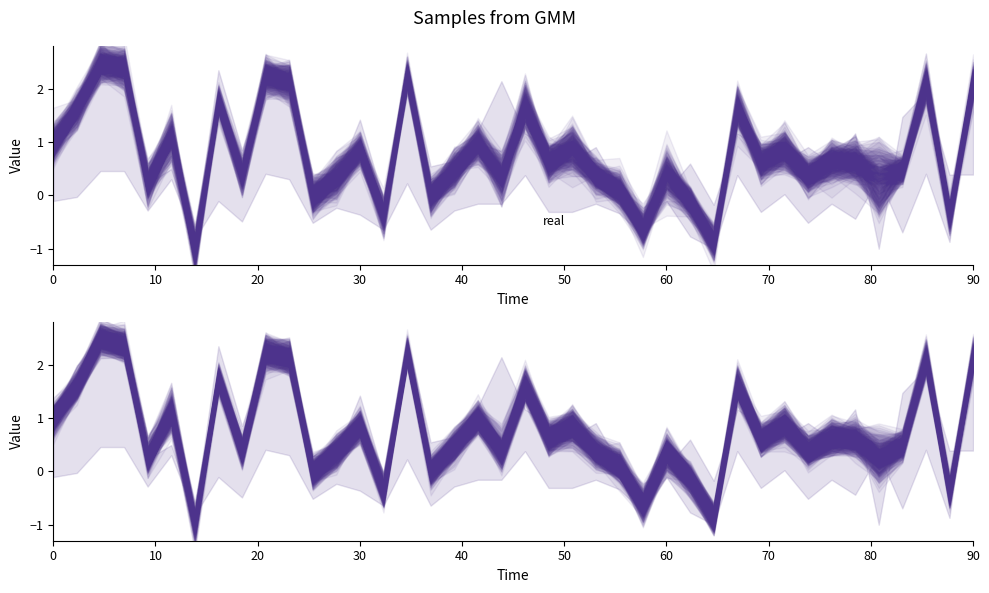

What is the label of the 20th point from the right?

20